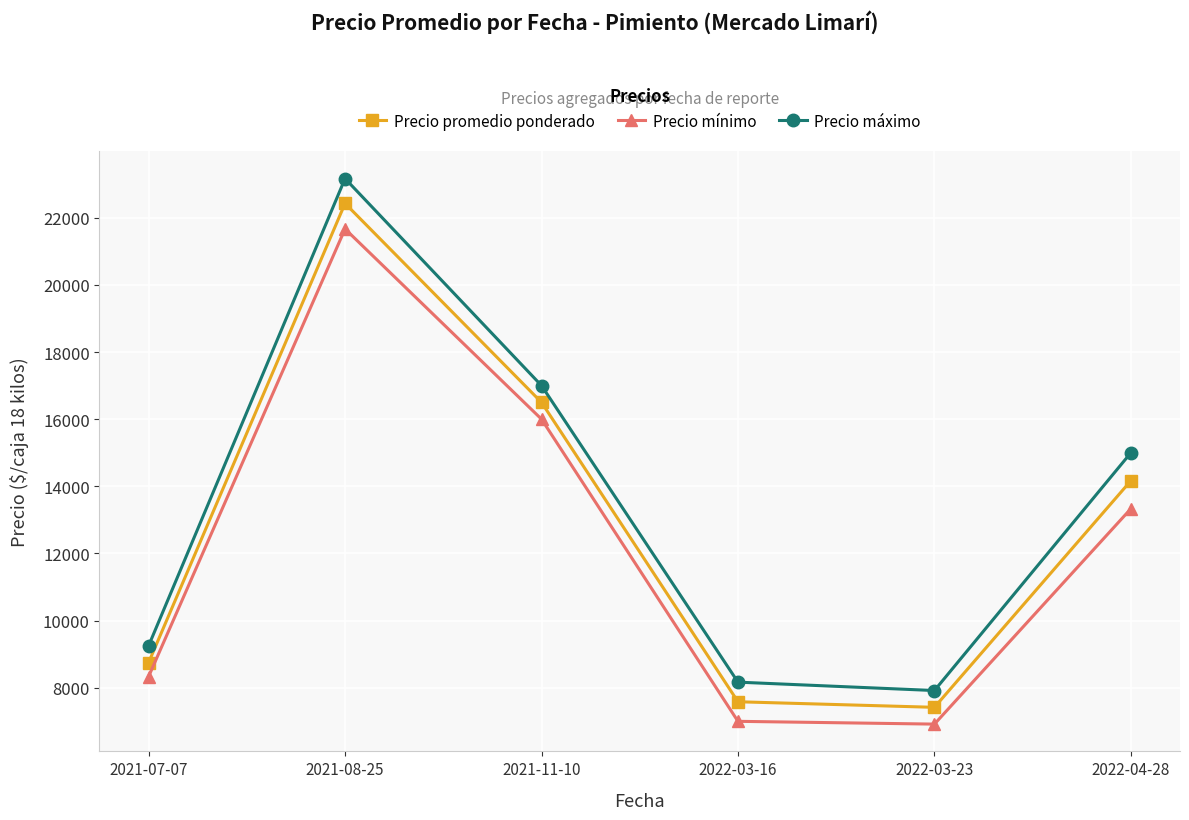

The Precio mínimo series shows 1497 at 2022-03-16. True or false?

False